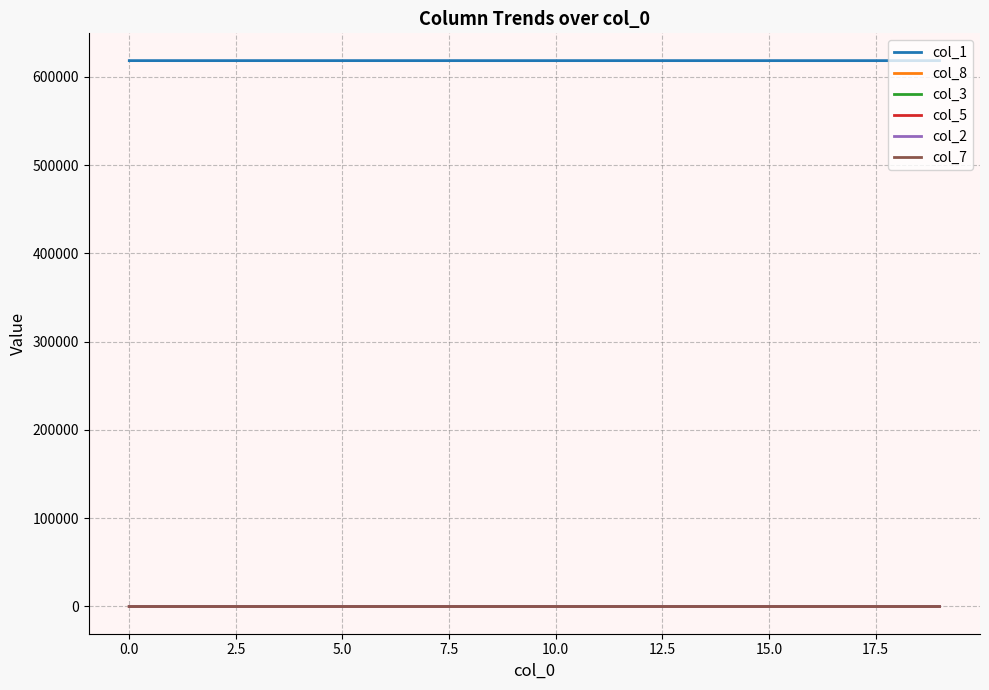

Which series has the largest total across all categories?

col_1